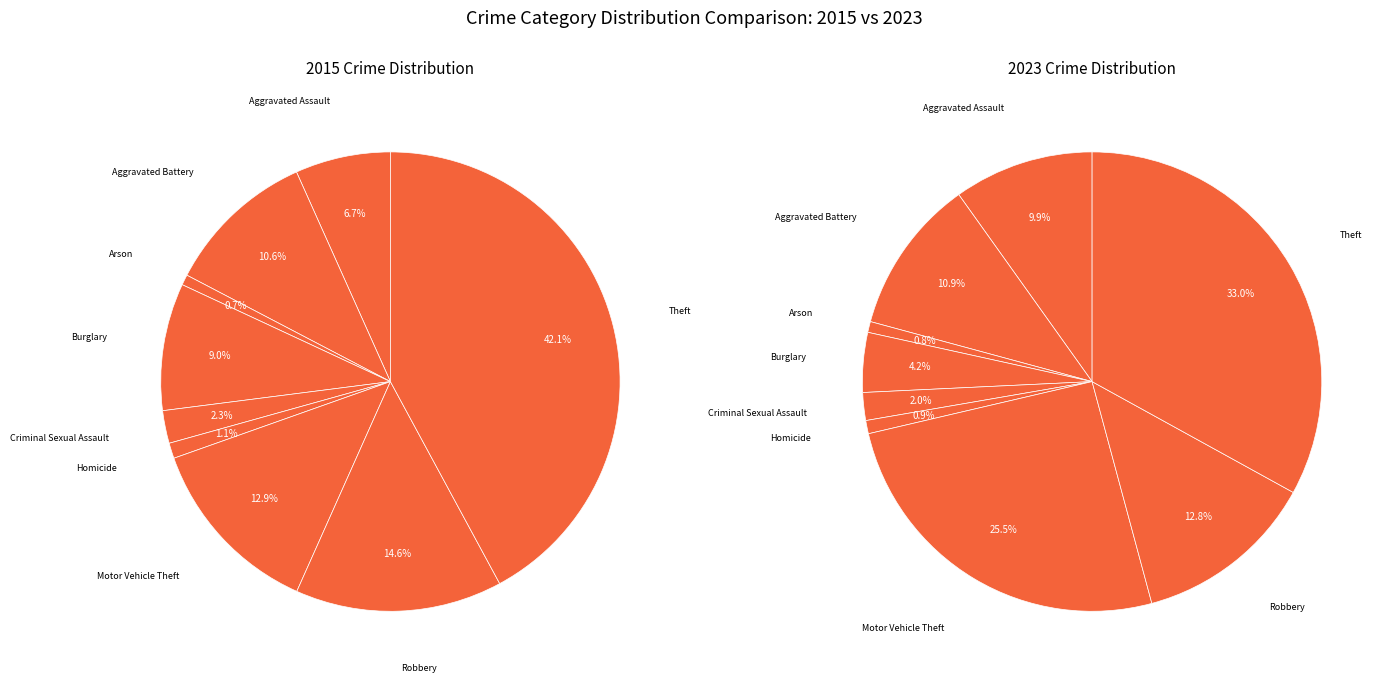

Combined, do Aggravated Assault and Arson account for over 50%?

No